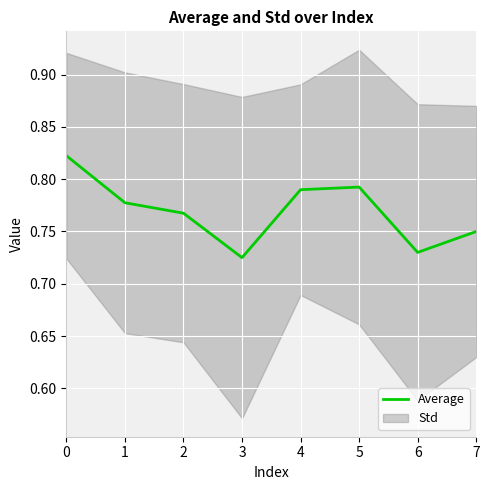

How many points are higher than both their immediate neighbors (excluding endpoints)?

1